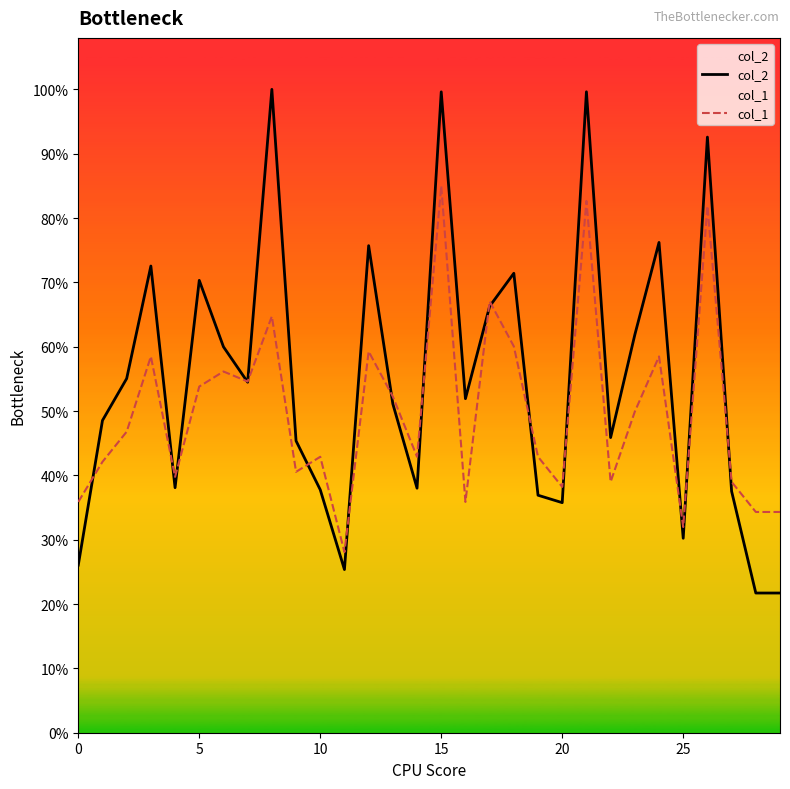

How many categories are shown in the chart?

30